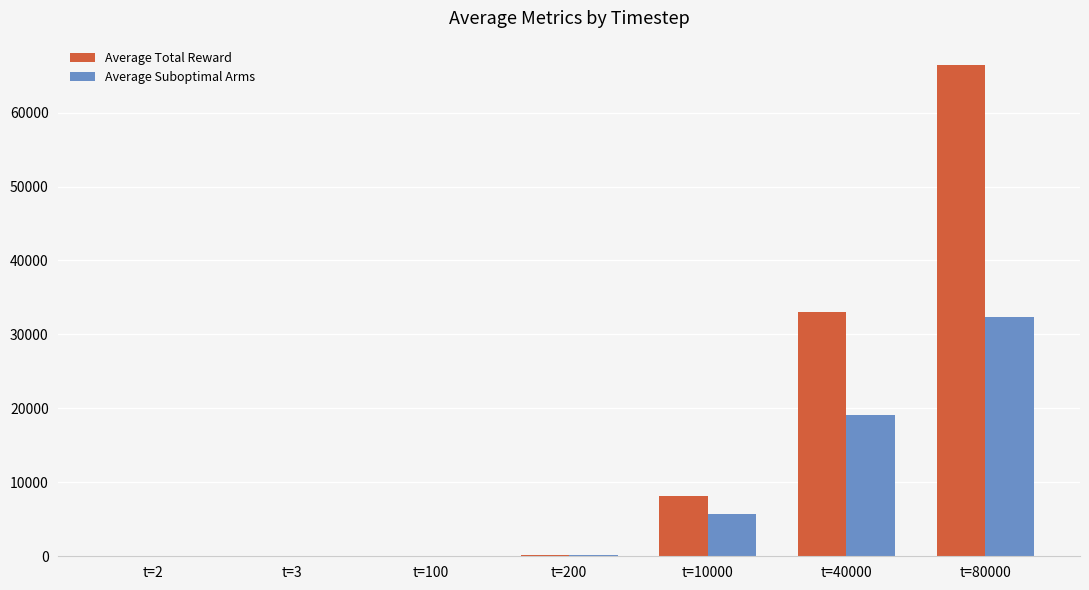

Between t=200 and t=40000, which series saw the biggest shift?

Average Total Reward